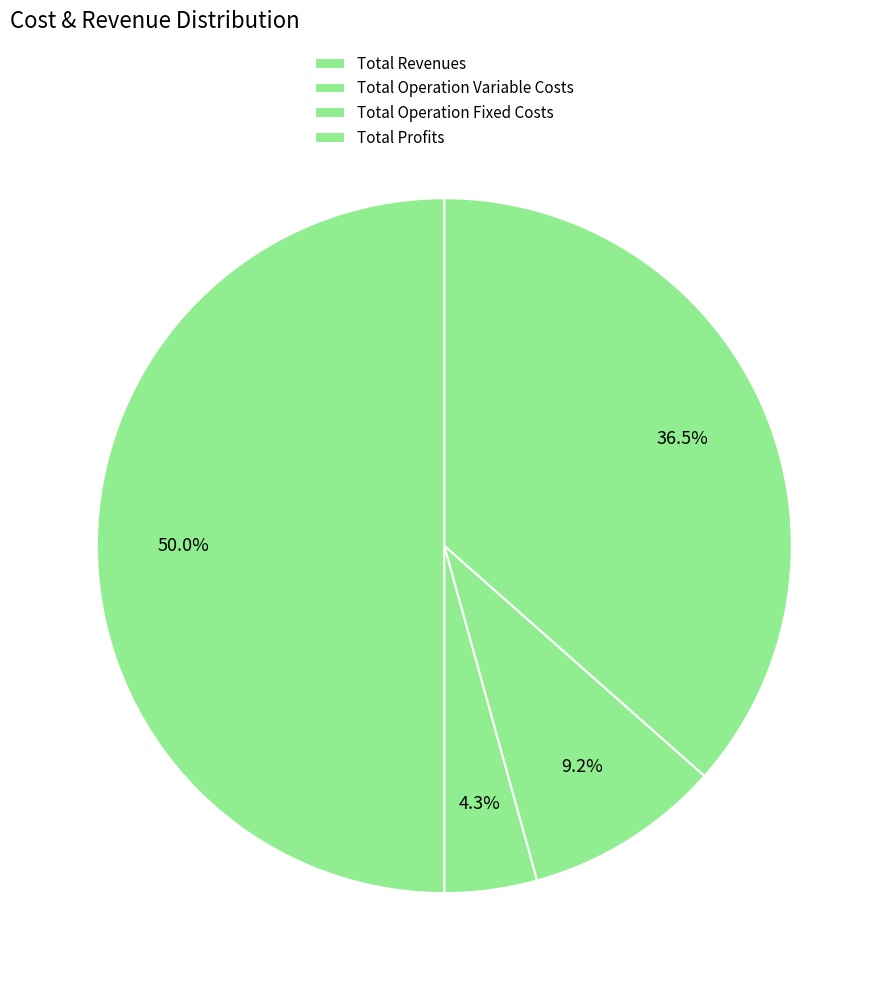

To the nearest percent, what is the difference between the Total Operation Fixed Costs and Total Operation Variable Costs slice percentages?

5%